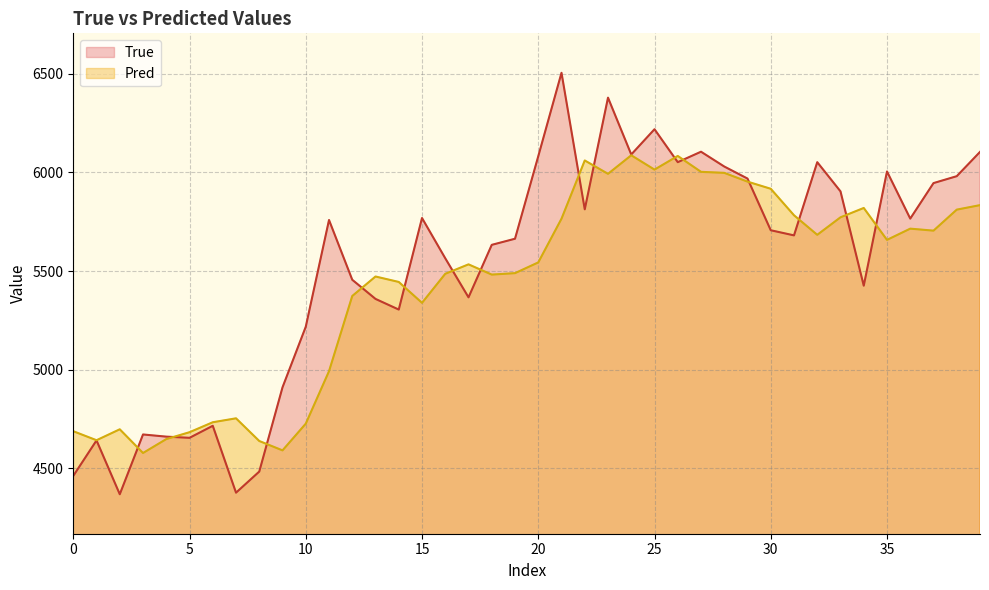

Which series has the largest total across all categories?

True